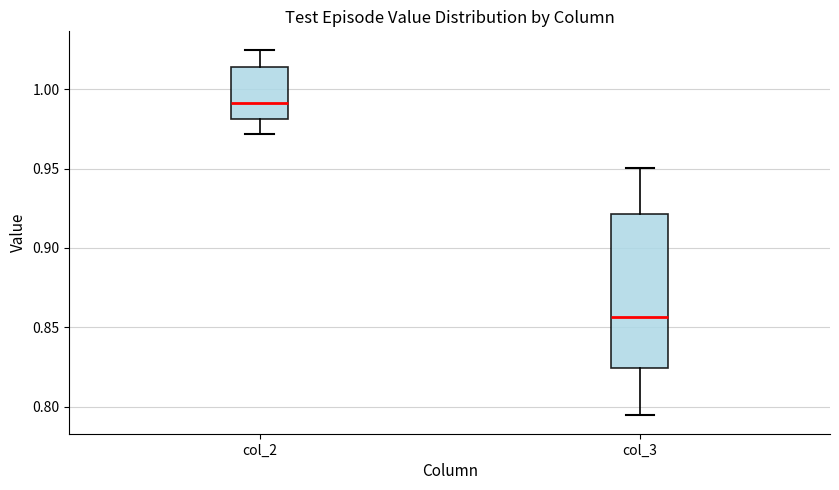

Reading left to right, transcribe this box plot: for each box, give where its median line is, the range the box spans, and where its two whiskers end, as read against the y-axis. The values are not printed on the chart, so give them approximately, as read against the axis.

col_2: median 0.990, box 0.980 to 1.015, whiskers 0.970 to 1.025
col_3: median 0.855, box 0.825 to 0.920, whiskers 0.795 to 0.950